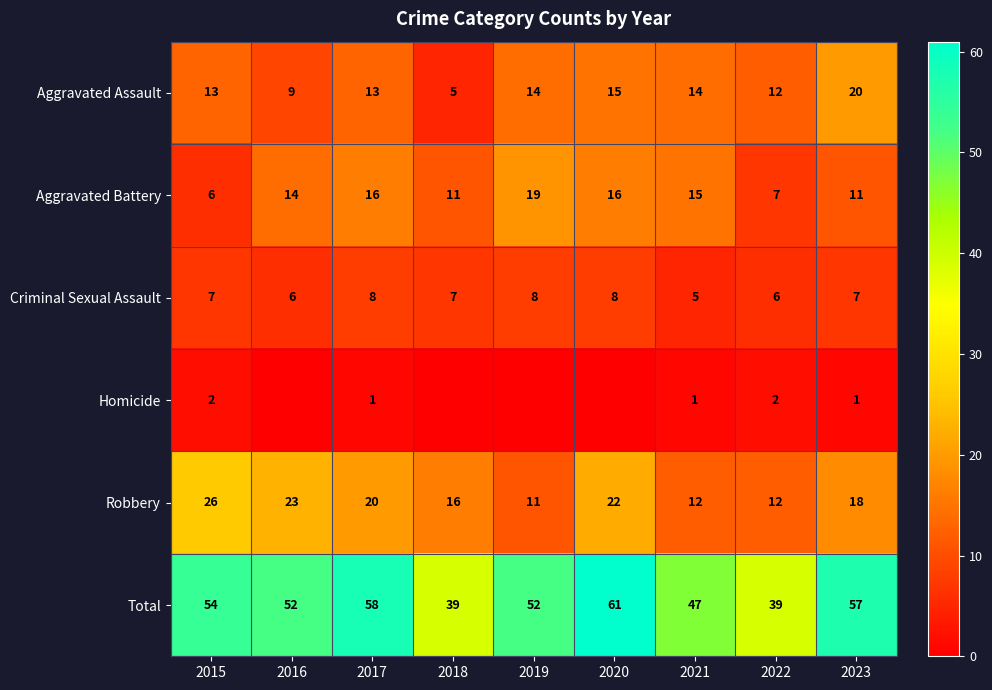

True or false: Homicide has a value of 2 at 2021.

False